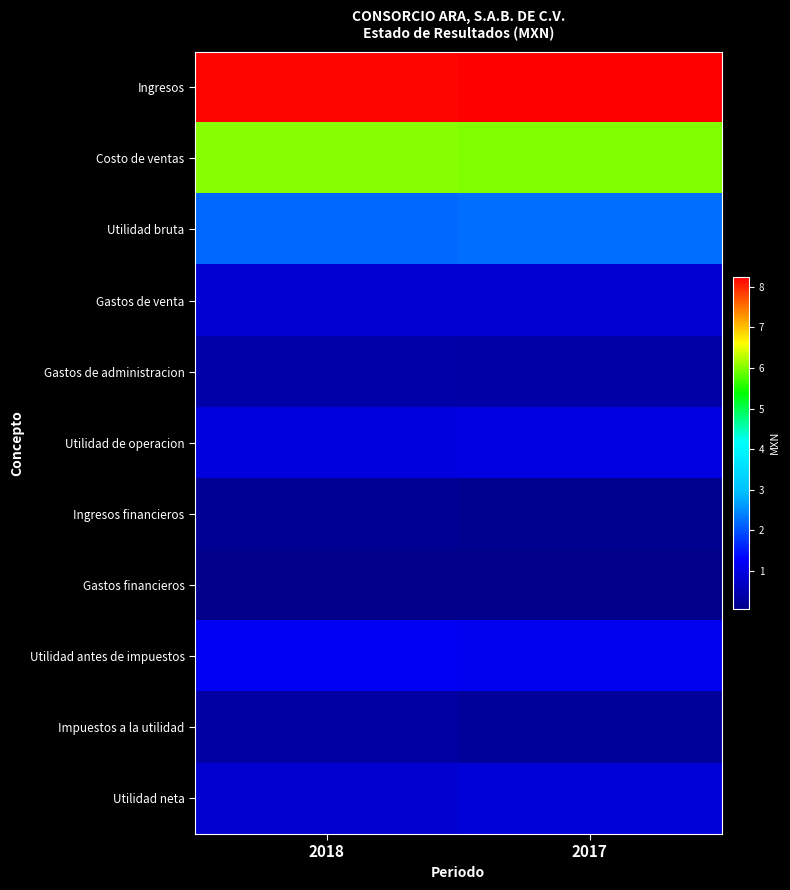

Reading left to right, list all the values displayed in this chart.

Ingresos: 2018=8209957000	2017=8249258000
Costo de ventas: 2018=6016551000	2017=6004299000
Utilidad bruta: 2018=2193406000	2017=2244959000
Gastos de venta: 2018=843972000	2017=857313000
Gastos de administracion: 2018=389779000	2017=378577000
Utilidad de operacion: 2018=963585000	2017=1020237000
Ingresos financieros: 2018=170488000	2017=109482000
Gastos financieros: 2018=62838000	2017=62759000
Utilidad antes de impuestos: 2018=1156728000	2017=1145631000
Impuestos a la utilidad: 2018=330940000	2017=233736000
Utilidad neta: 2018=825788000	2017=911895000